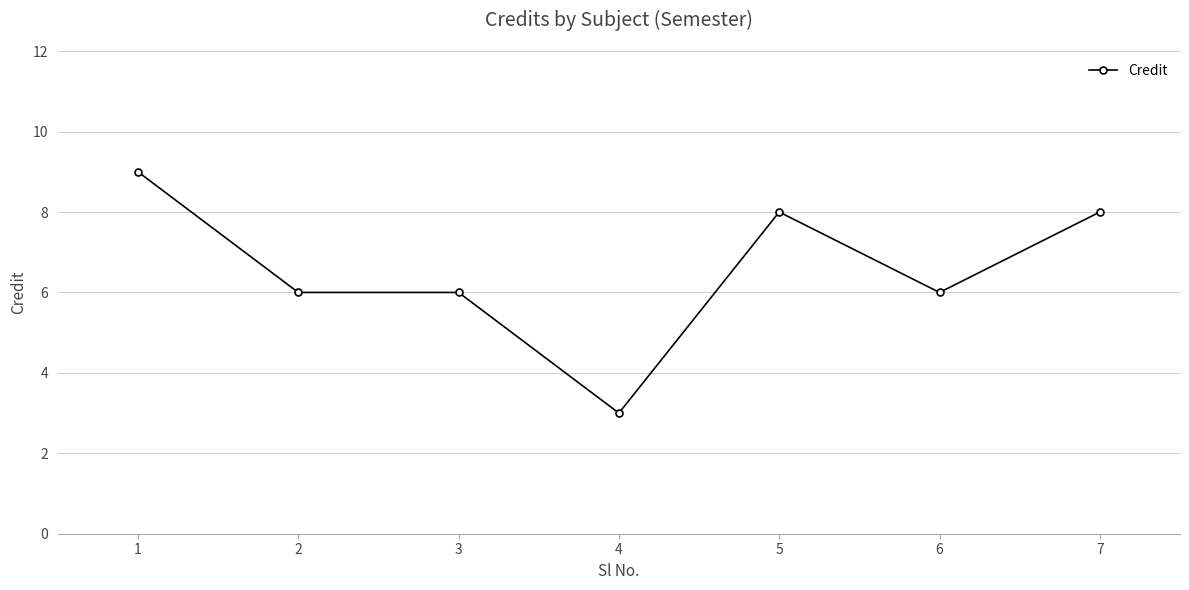

What is the change in value from 3 to 7?

+2